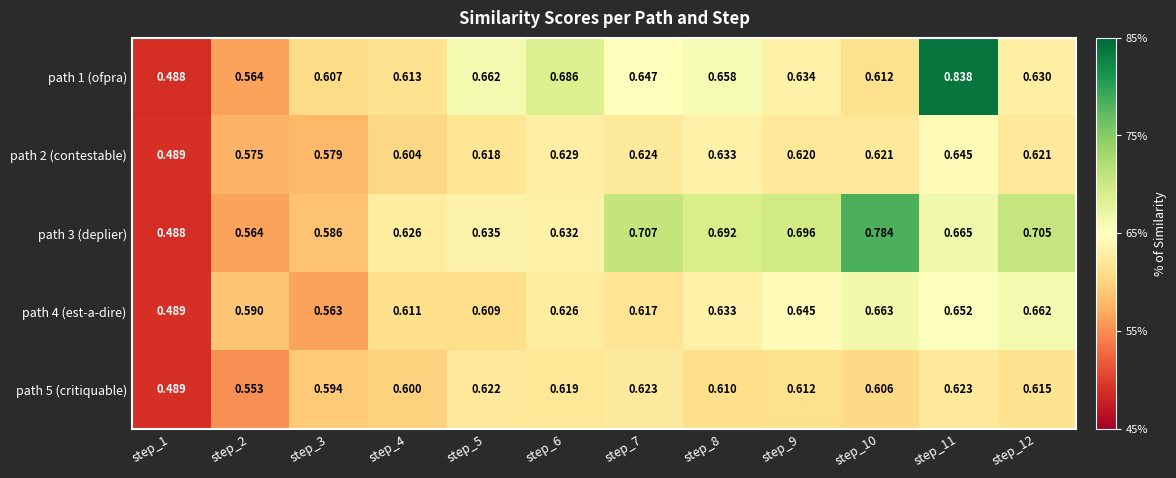

Is the value of path 2 (contestable) at step_8 greater than the value of path 5 (critiquable) at step_6?

Yes